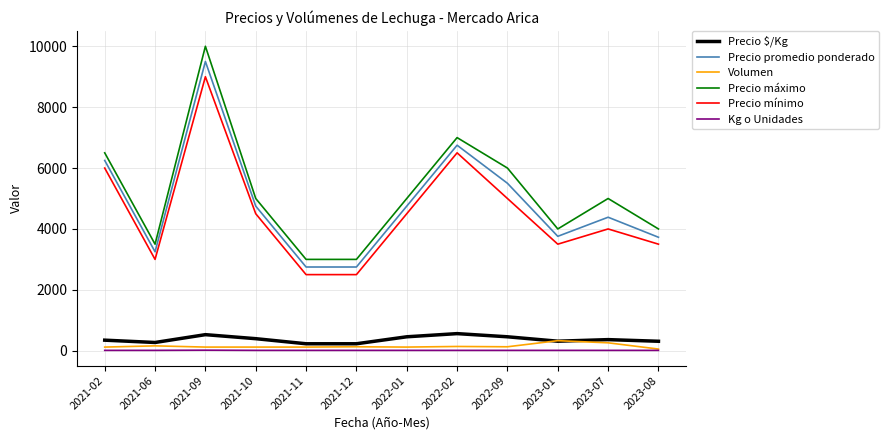

What are all the series names shown in the legend?

Precio $/Kg, Precio promedio ponderado, Volumen, Precio máximo, Precio mínimo, Kg o Unidades